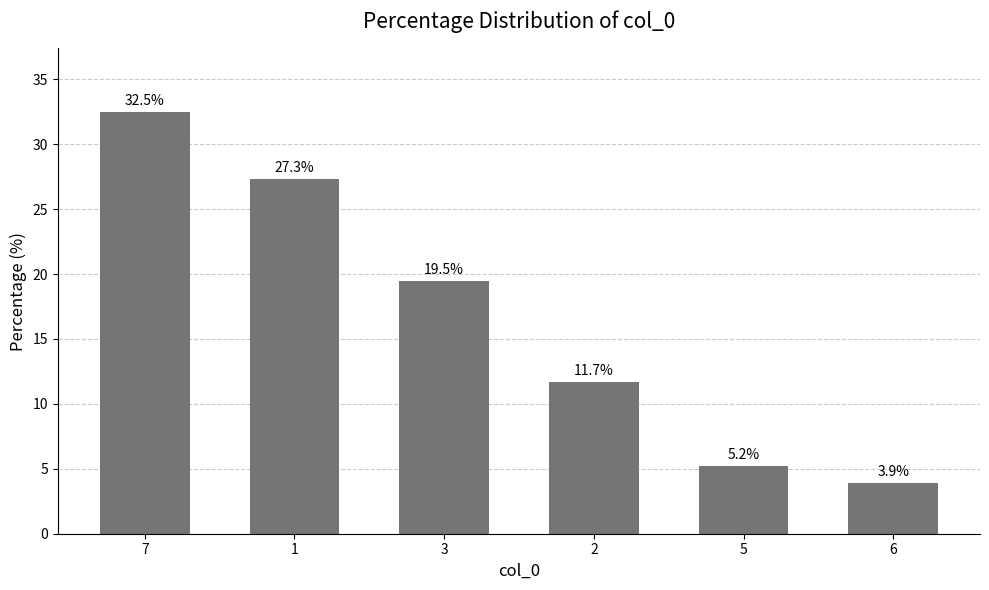

Count the number of values greater than 19.

3